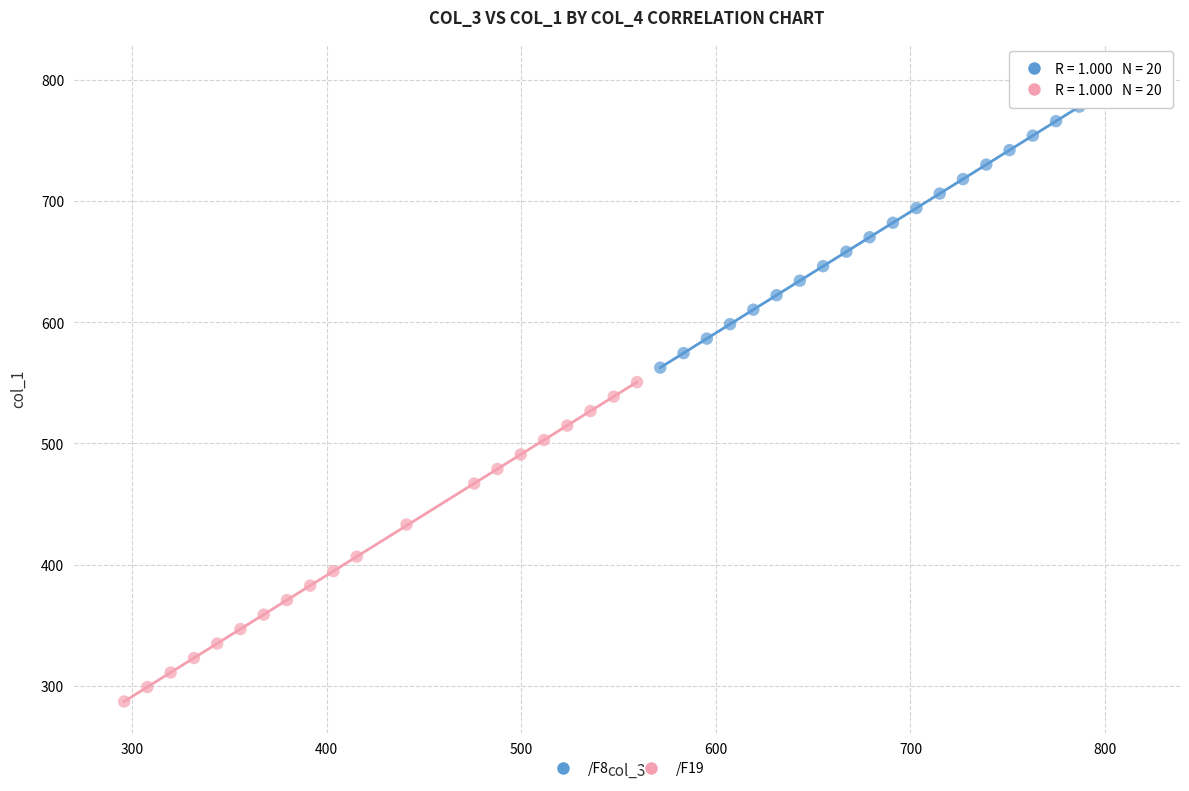

Which series has the widest spread of Y values?

/F19